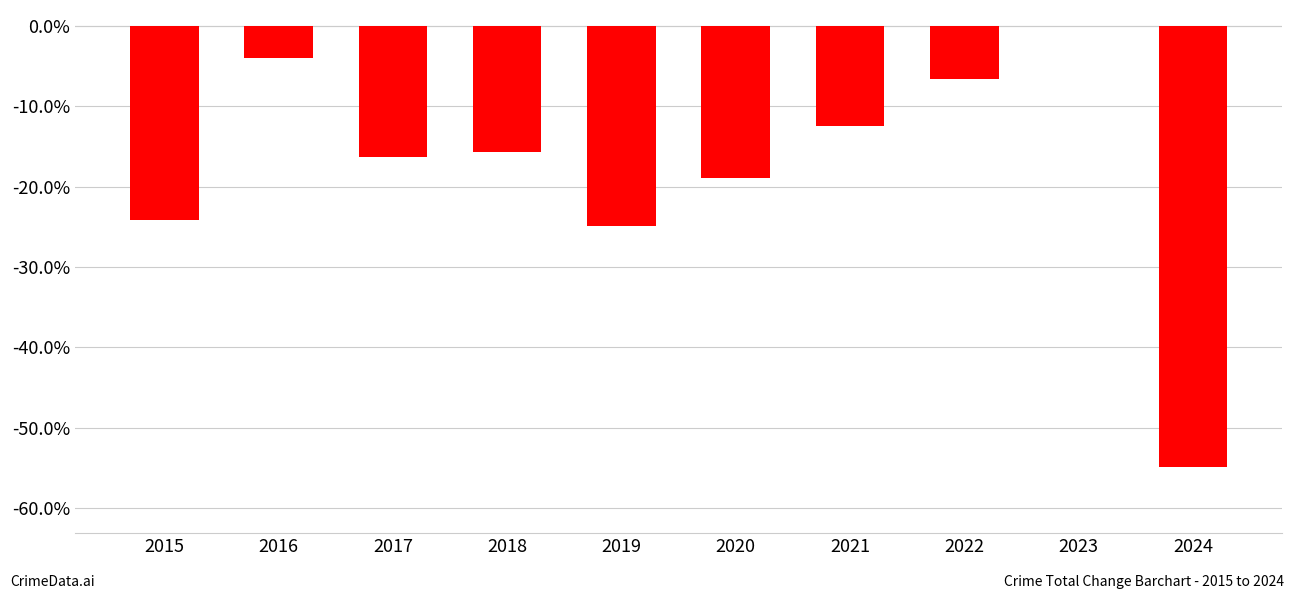

At which category does the chart reach its peak across all series?

2023